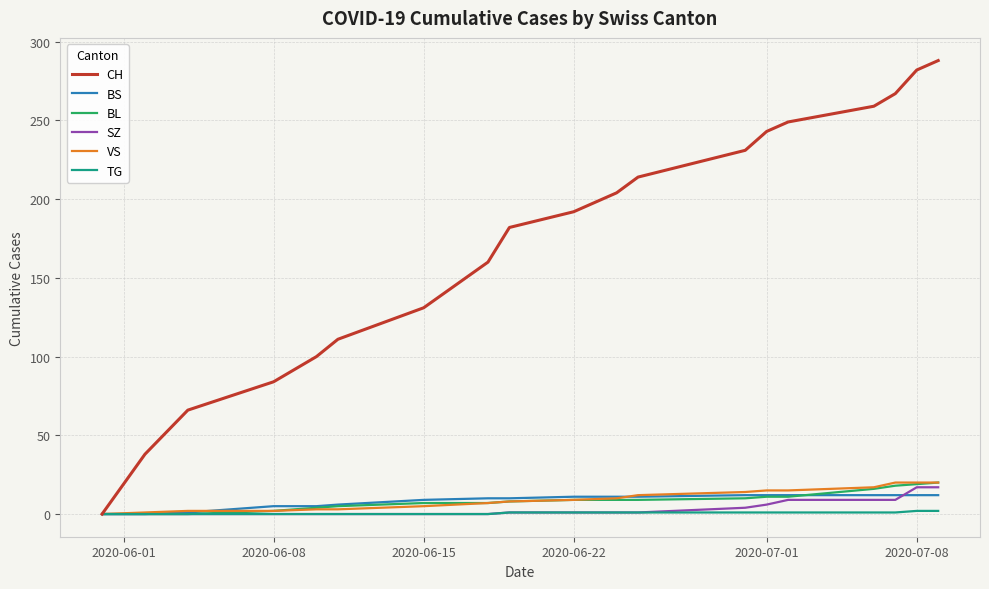

Which series has the largest total across all categories?

CH